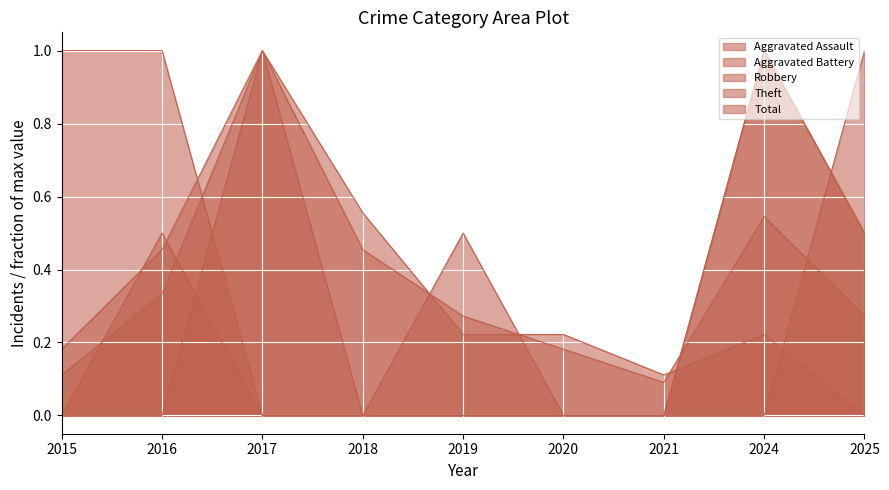

Is it true that Aggravated Assault equals 0.5 at 2016?

True